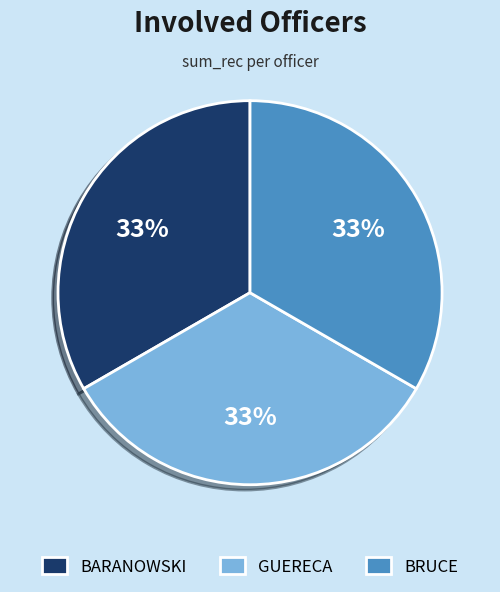

How many slices are in this pie chart?

3